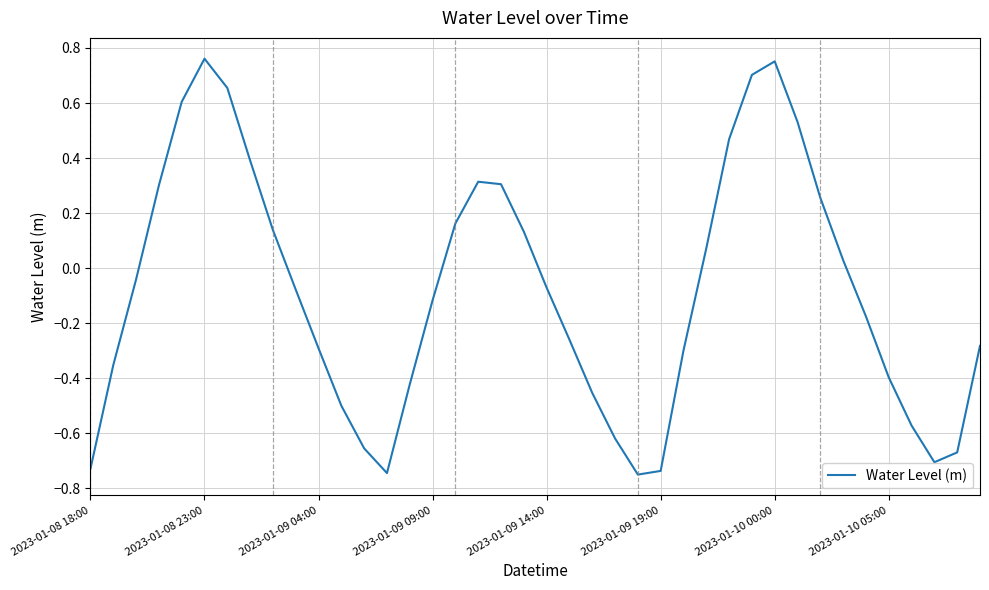

What is the difference between the second highest and second lowest values?

1.5